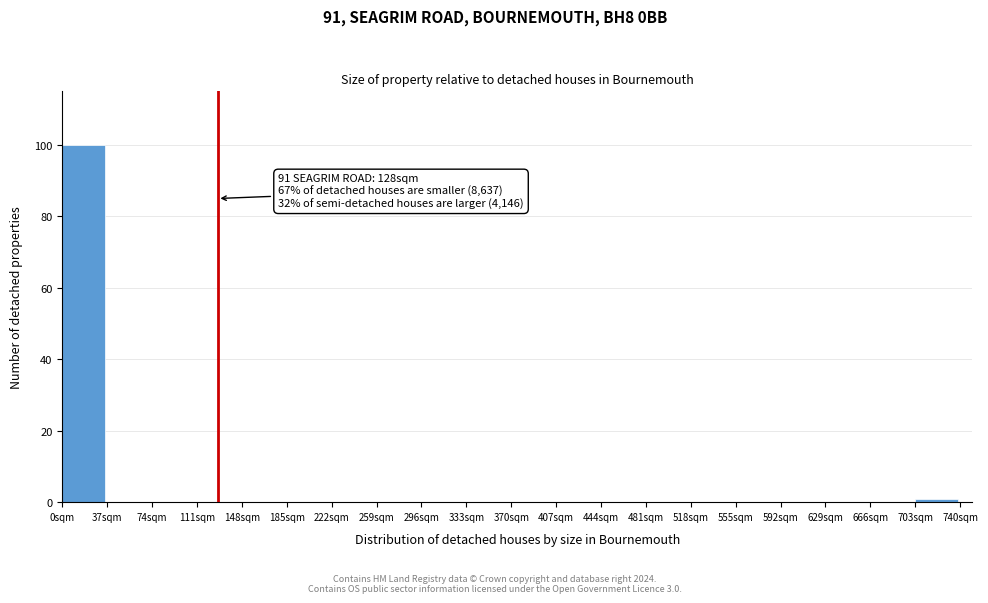

Which range on the x-axis has the tallest bar?

0 to 37